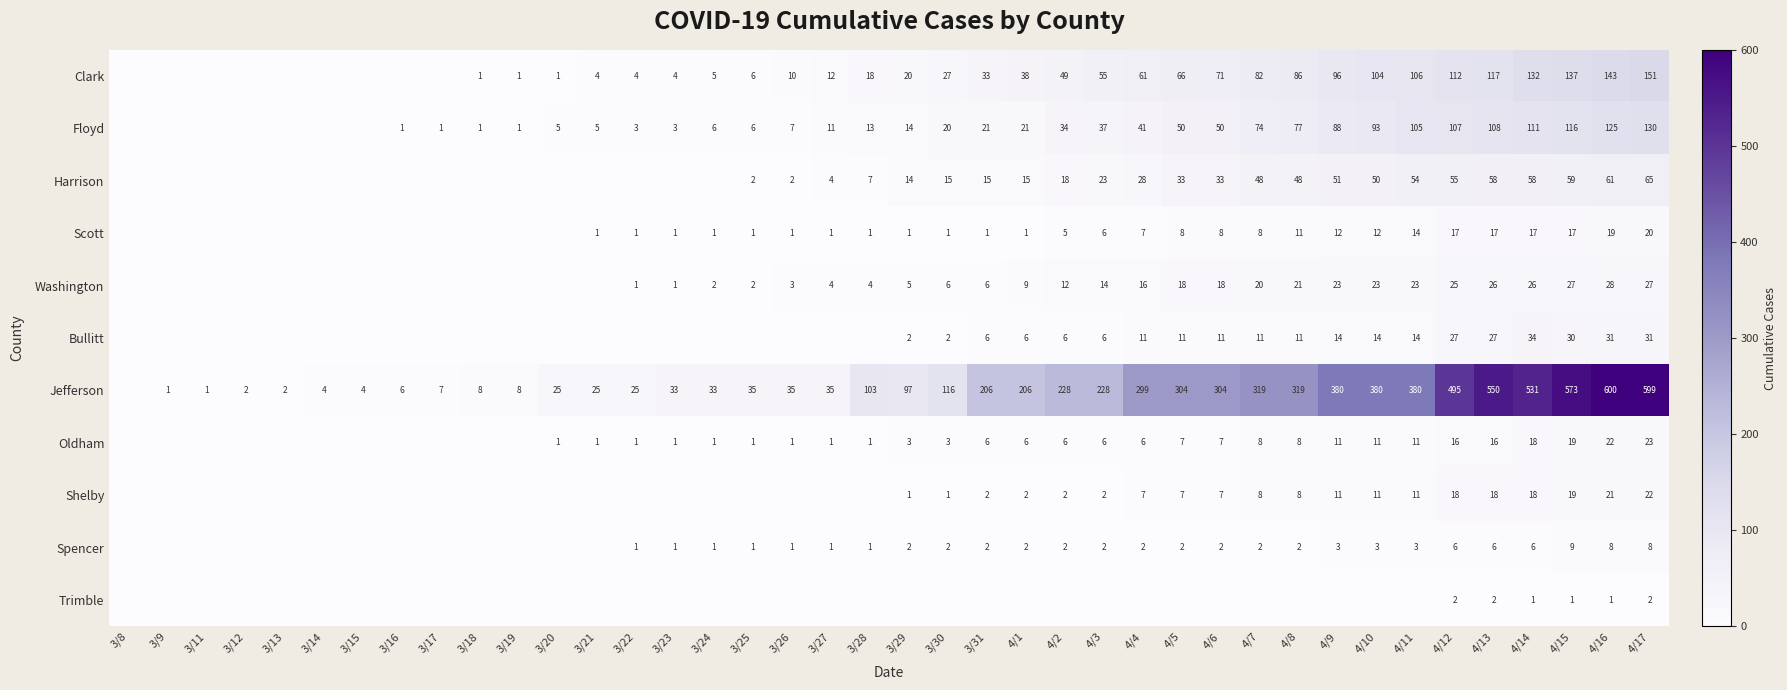

The Shelby series shows 2 at 3/29. True or false?

False